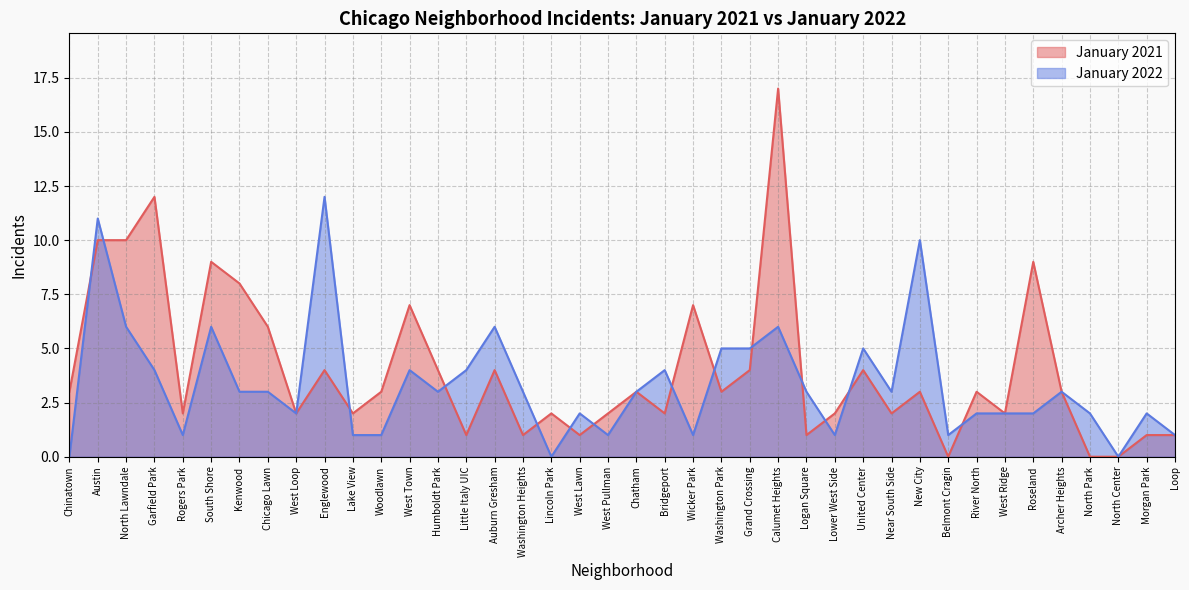

How many intersections are there between January 2021 and January 2022?

14